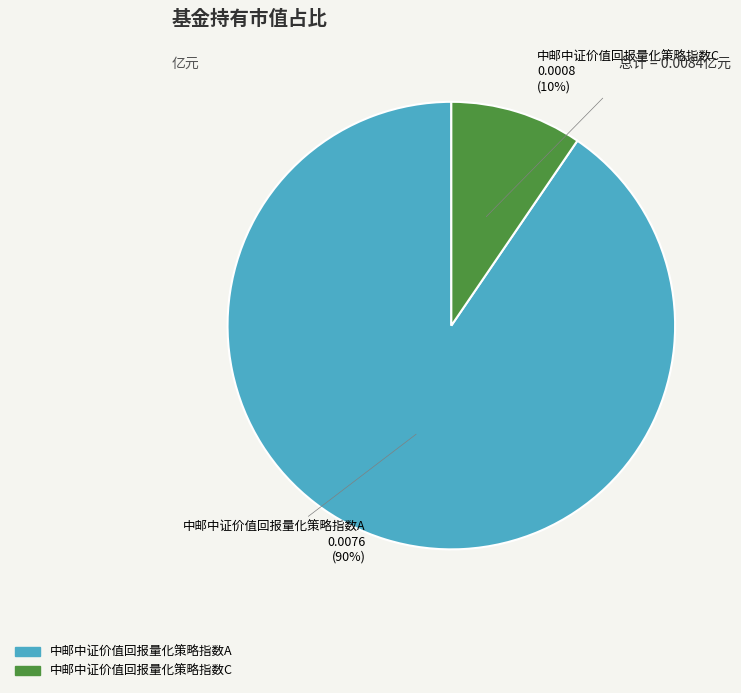

To the nearest percent, what is the average slice percentage?

50%